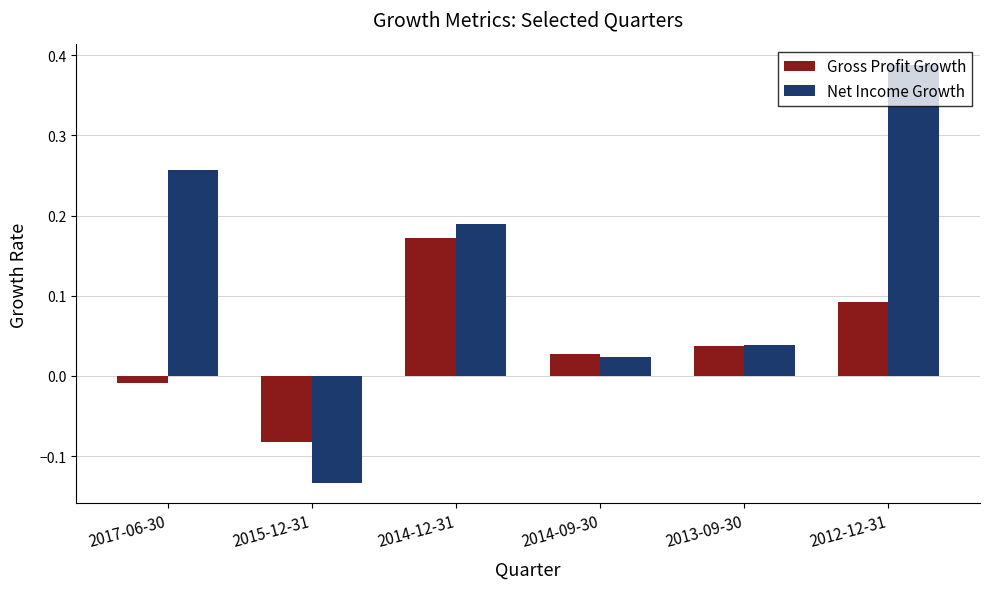

Which label corresponds to the smallest value in the chart?

2015-12-31